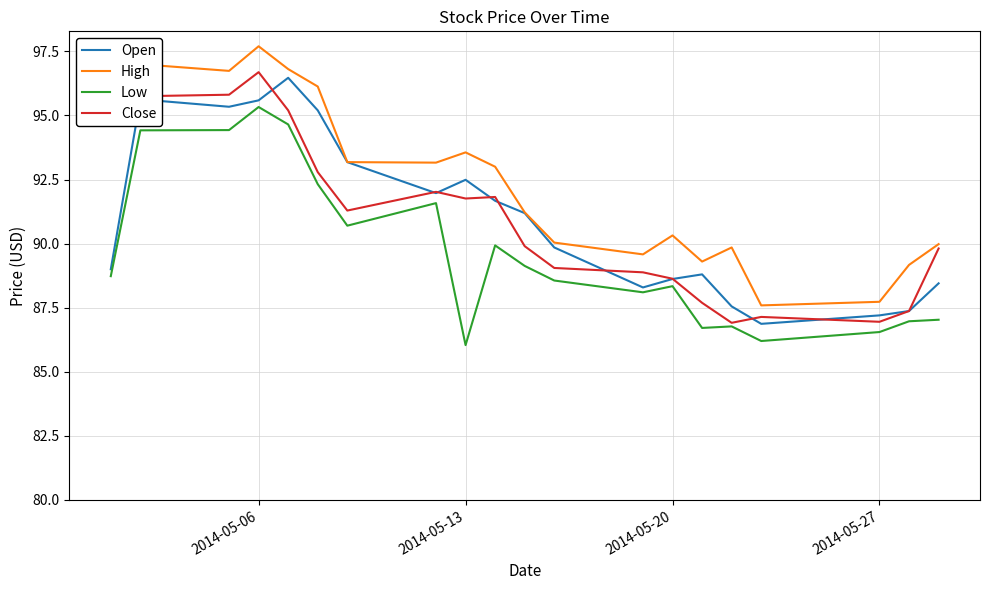

What is the average value of the Open series?

91.0